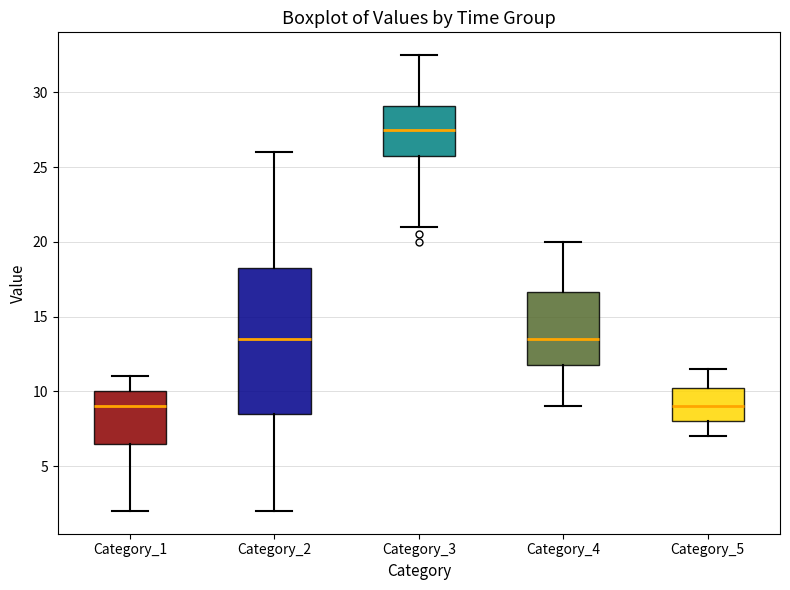

Reading left to right, transcribe this box plot: for each box, give where its median line is, the range the box spans, and where its two whiskers end, as read against the y-axis. The values are not printed on the chart, so give them approximately, as read against the axis.

Category_1: median 9.0, box 6.5 to 10.0, whiskers 2.0 to 11.0
Category_2: median 13.5, box 8.5 to 18.5, whiskers 2.0 to 26.0
Category_3: median 27.5, box 26.0 to 29.0, whiskers 21.0 to 32.5
Category_4: median 13.5, box 12.0 to 16.5, whiskers 9.0 to 20.0
Category_5: median 9.0, box 8.0 to 10.5, whiskers 7.0 to 11.5